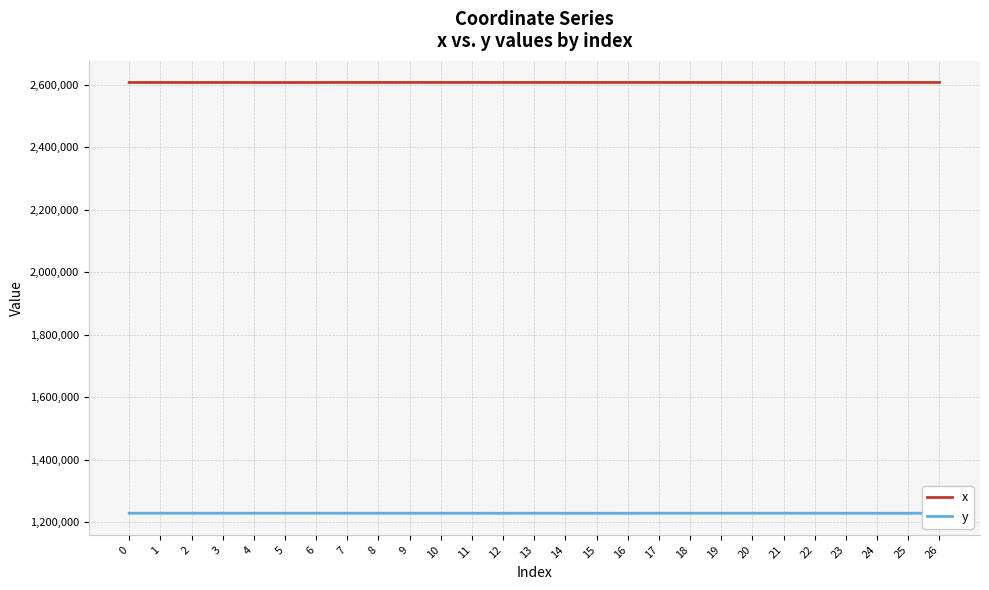

What is the maximum value shown in the chart?

2607058.7